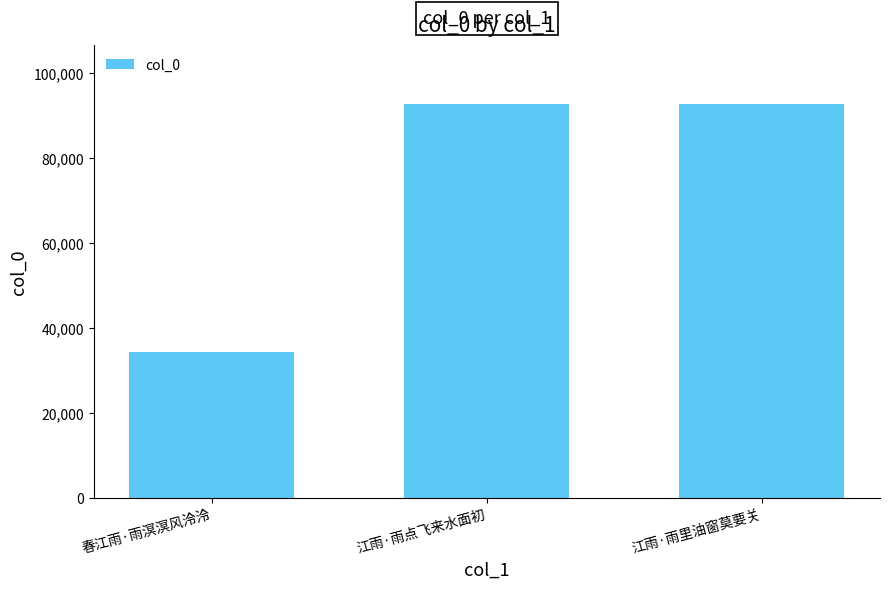

How many bars are there in total?

3